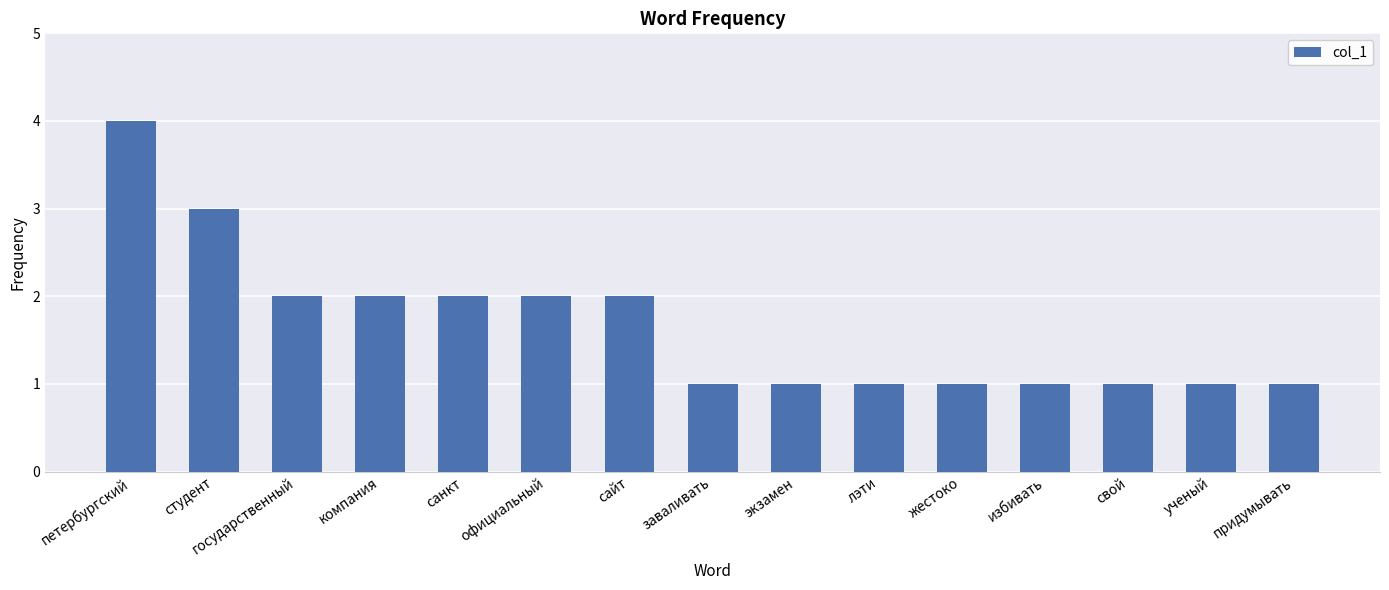

At which category does the chart reach its peak across all series?

петербургский